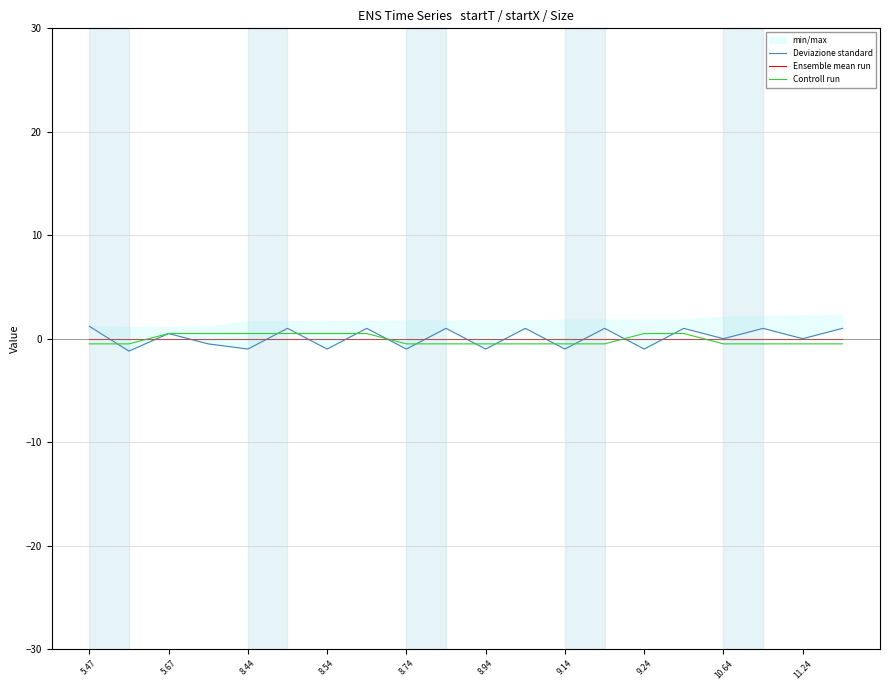

How many intersections are there between Deviazione standard and Controll run?

12